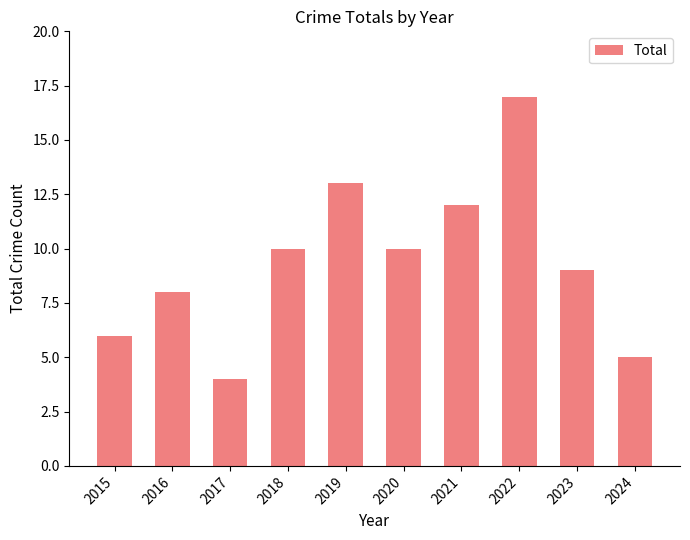

Between 2022 and 2018, which is larger?

2022